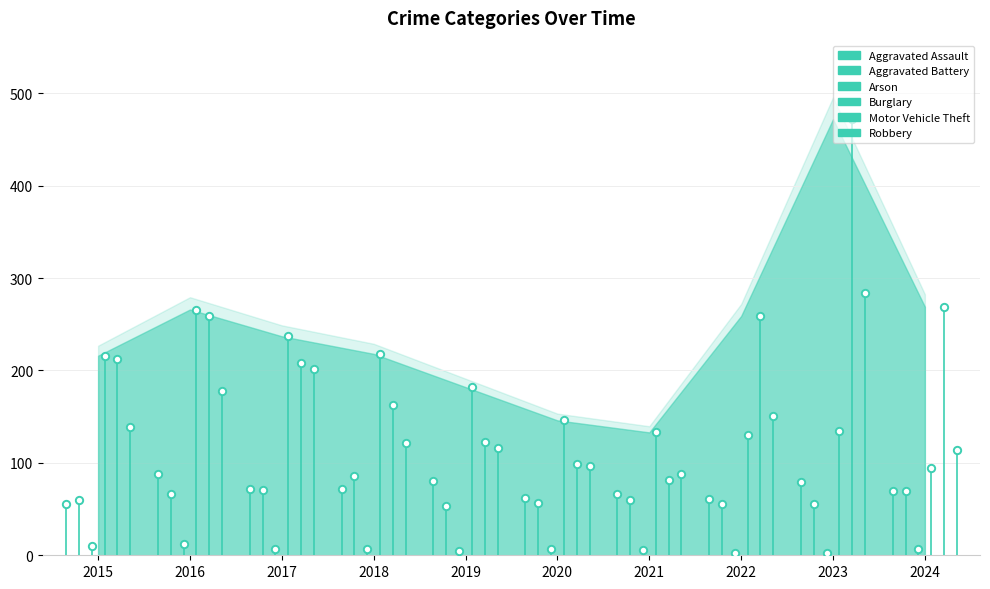

What is the total value across all series at 2018?

667